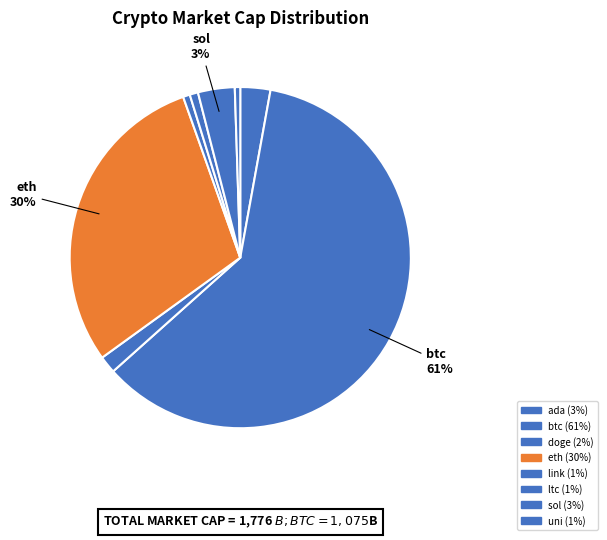

Count the number of slices in the pie.

8